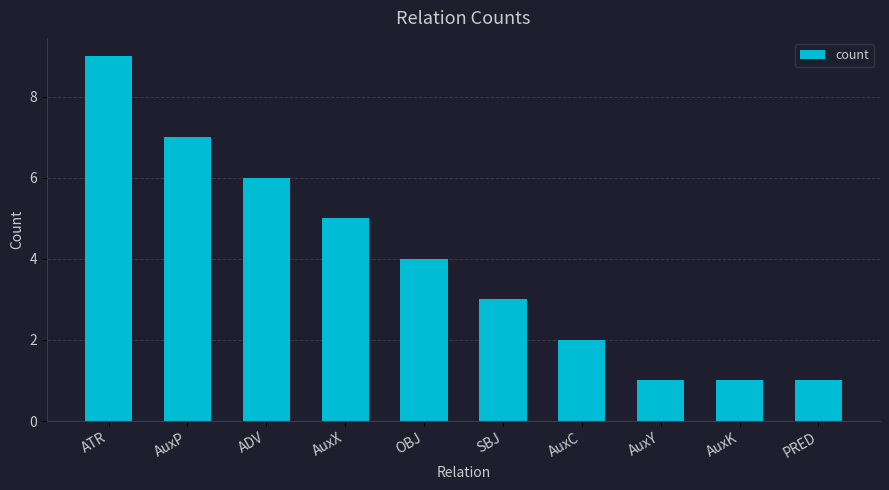

Reading left to right, transcribe all the data shown in this chart.

9	7	6	5	4	3	2	1	1	1